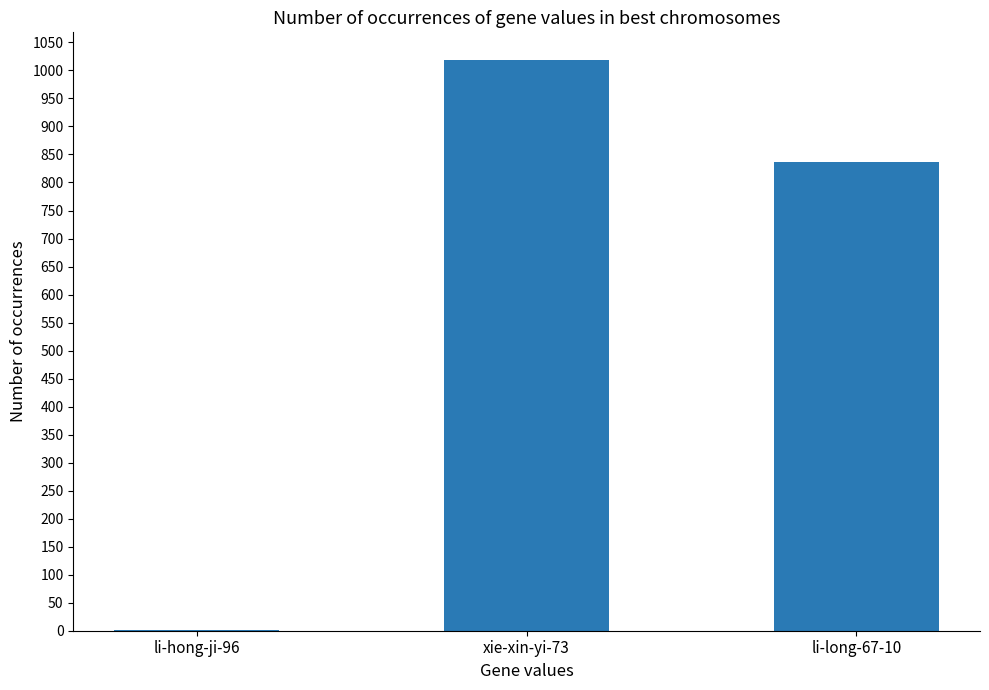

What is the maximum value shown in the chart?

1018